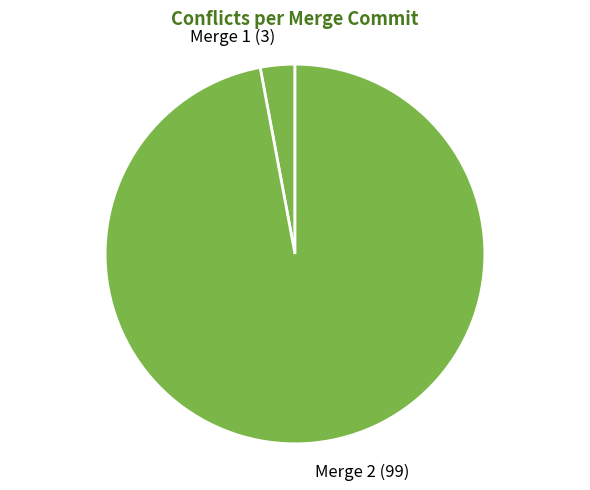

Which category has the biggest portion of the pie?

Merge 2 (99)